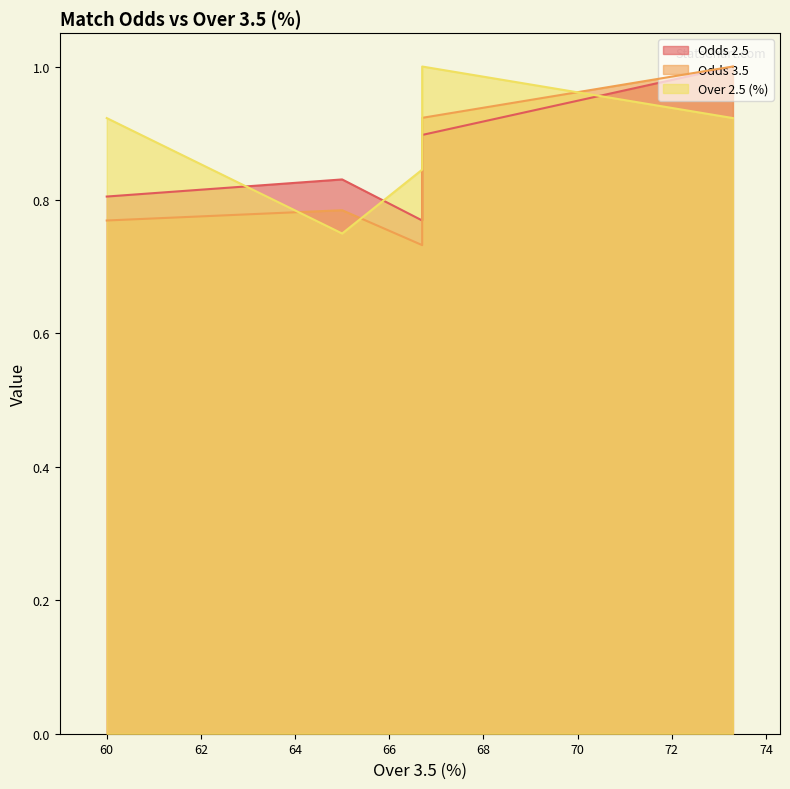

Reading left to right, list all the values displayed in this chart.

Odds 2.5: 60=0.8	65=0.8	66.7=0.8	66.7=0.9	73.3=1.0
Odds 3.5: 60=0.8	65=0.8	66.7=0.7	66.7=0.9	73.3=1.0
Over 2.5 (%): 60=0.9	65=0.7	66.7=0.8	66.7=1.0	73.3=0.9